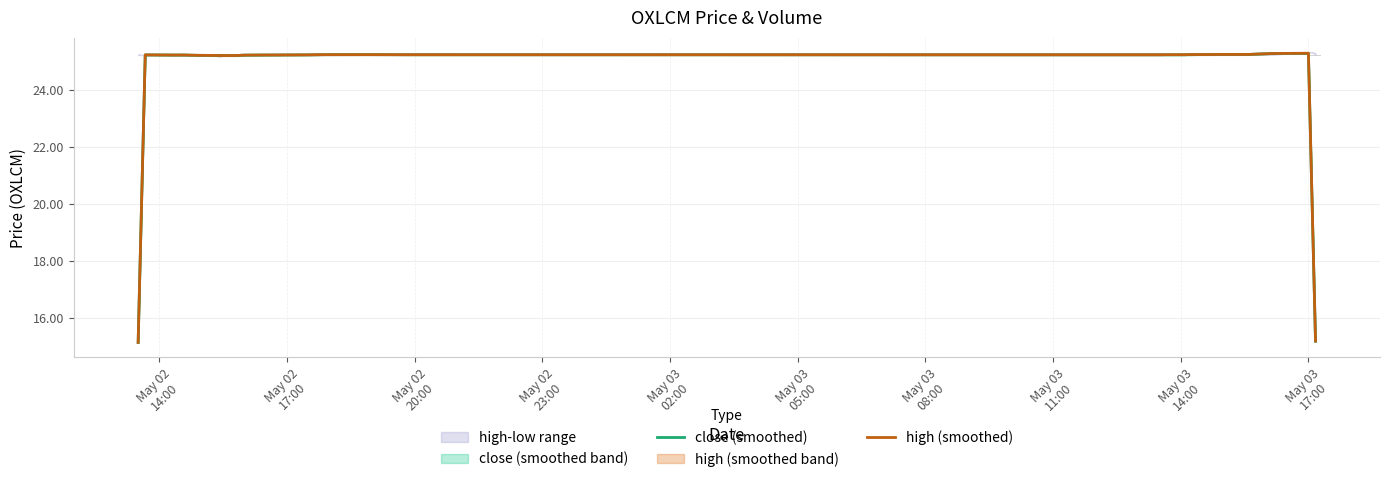

What is the sum of all high (smoothed) values?

978.9